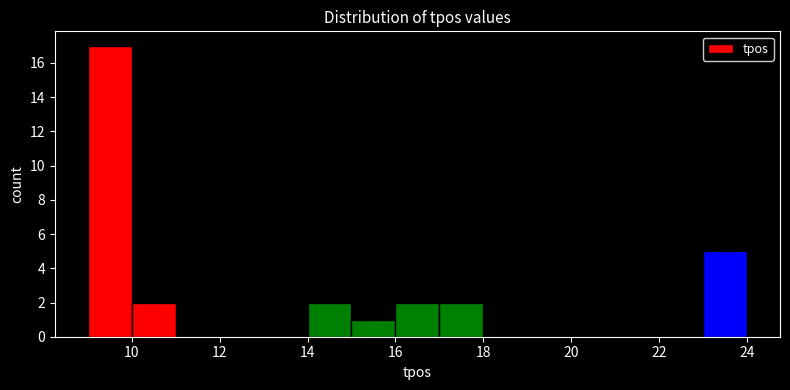

Which range on the x-axis has the tallest bar?

9 to 10